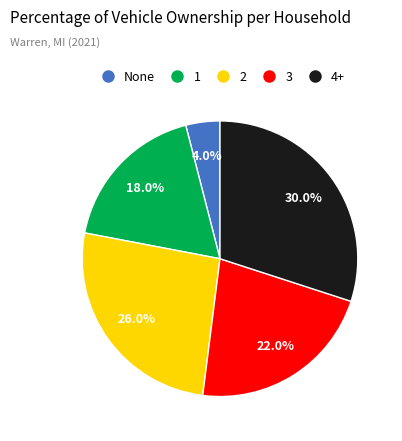

Is there a majority slice in this chart?

No